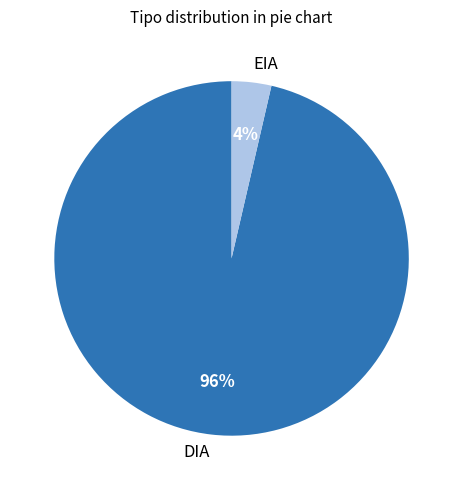

Does DIA account for over 50% of the chart?

Yes